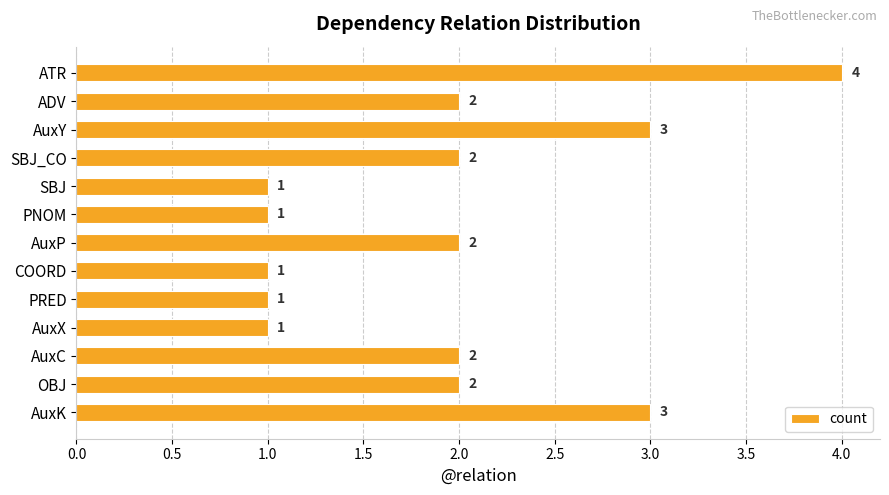

What is the maximum value shown in the chart?

4